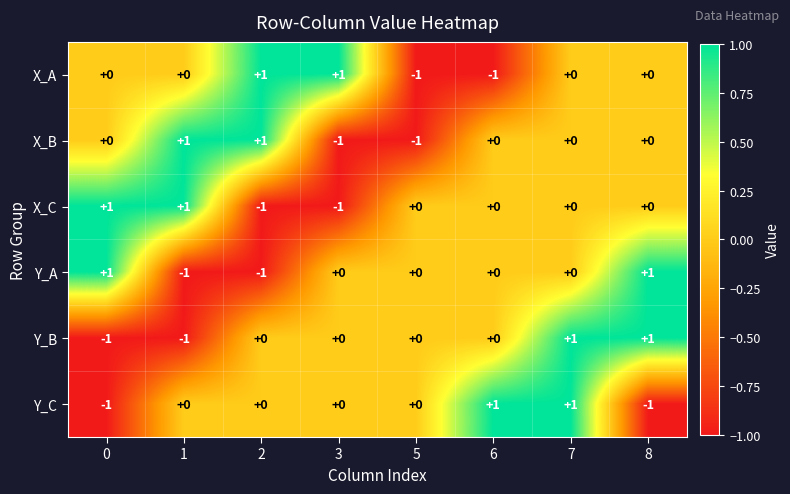

At which category is the sum across all series the highest?

7